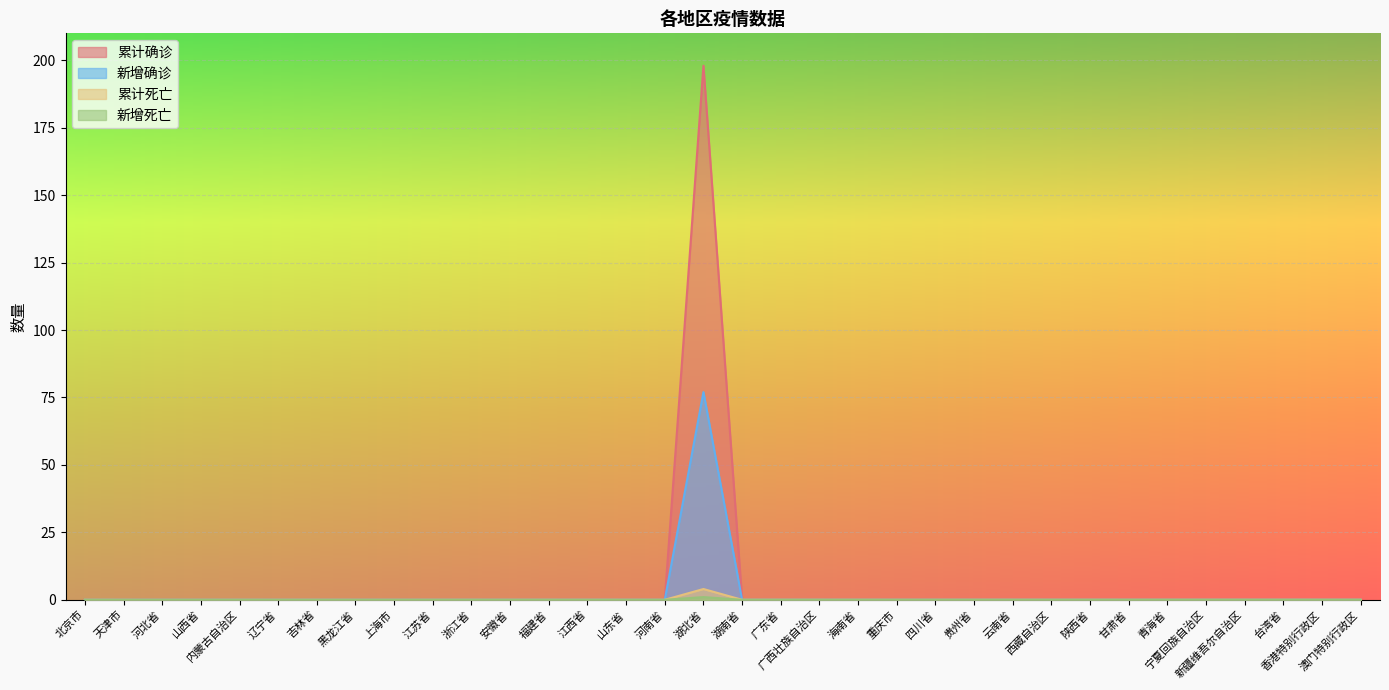

True or false: 新增死亡 has a value of -1 at 吉林省.

False